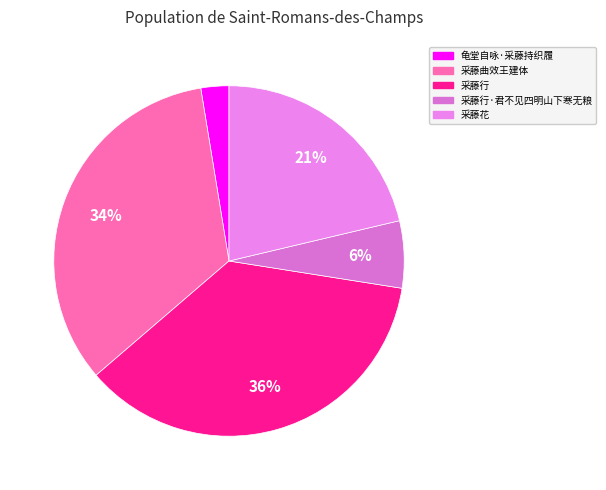

Approximately how many times larger is the value at 采藤行·君不见四明山下寒无粮 compared to 采藤花?

0.3